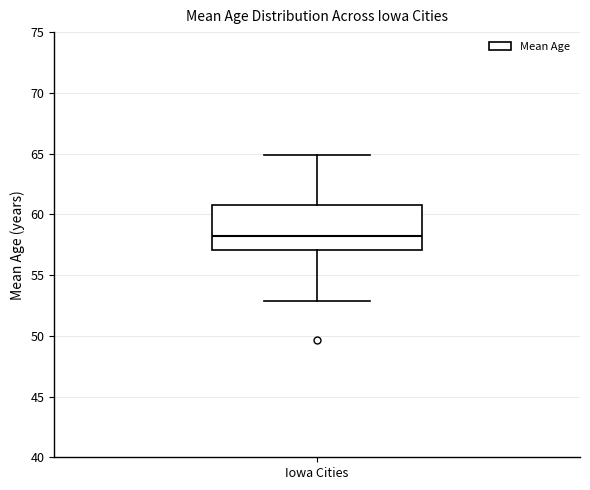

Transcribe this box plot: give where the median line is, the range the box spans, and where the two whiskers end, as read against the y-axis. The values are not printed on the chart, so give them approximately, as read against the axis.

median 58, box 57 to 61, whiskers 53 to 65